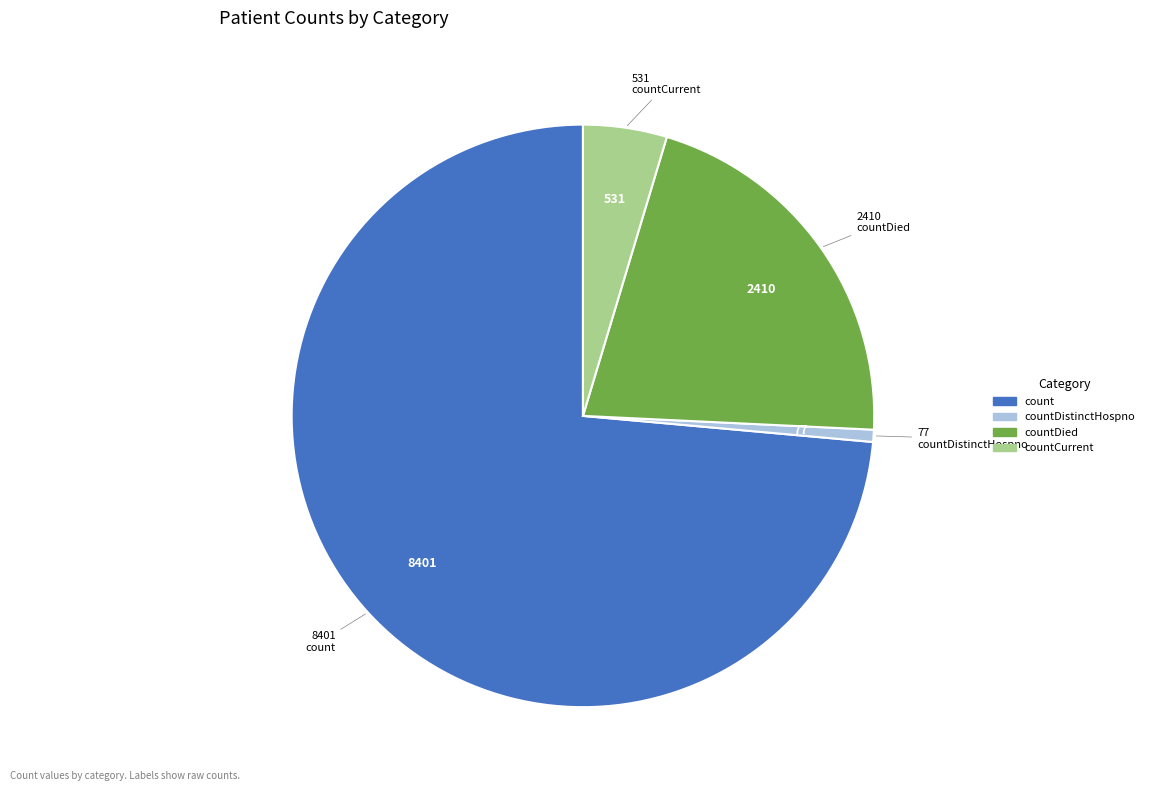

Does any single category account for the majority?

Yes